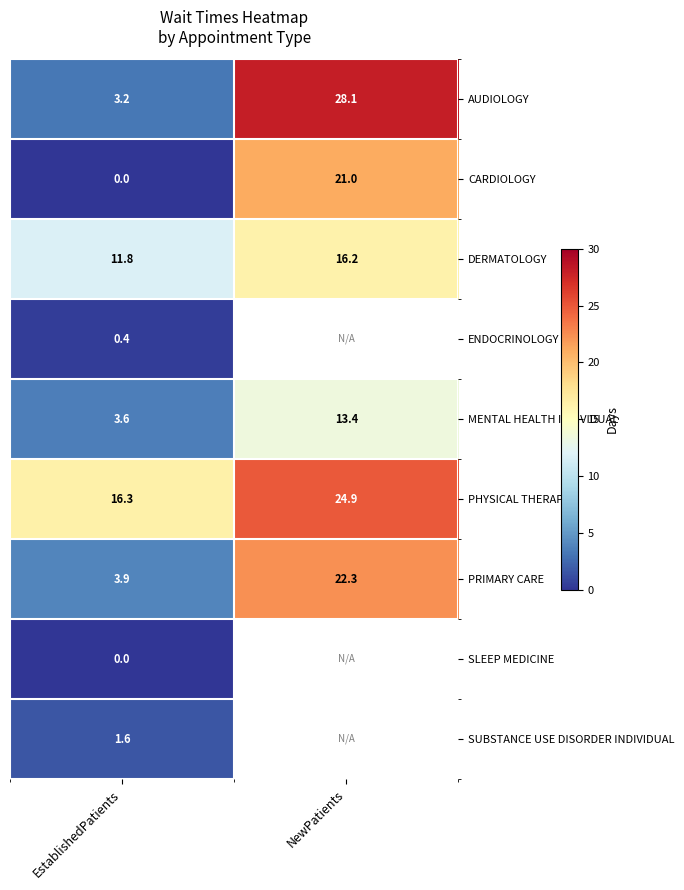

What is the difference between the highest and lowest values at NewPatients?

14.7